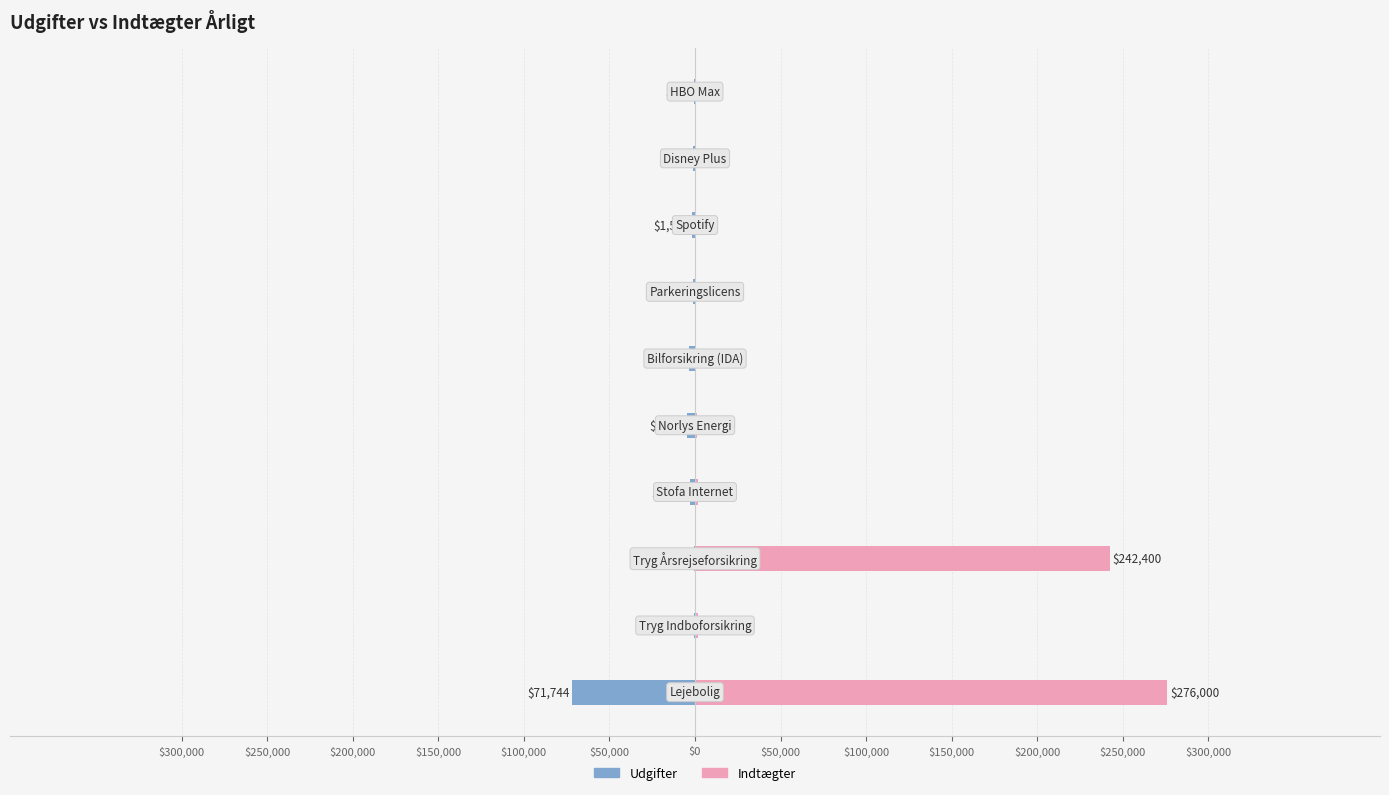

How many distinct data groups are displayed?

2